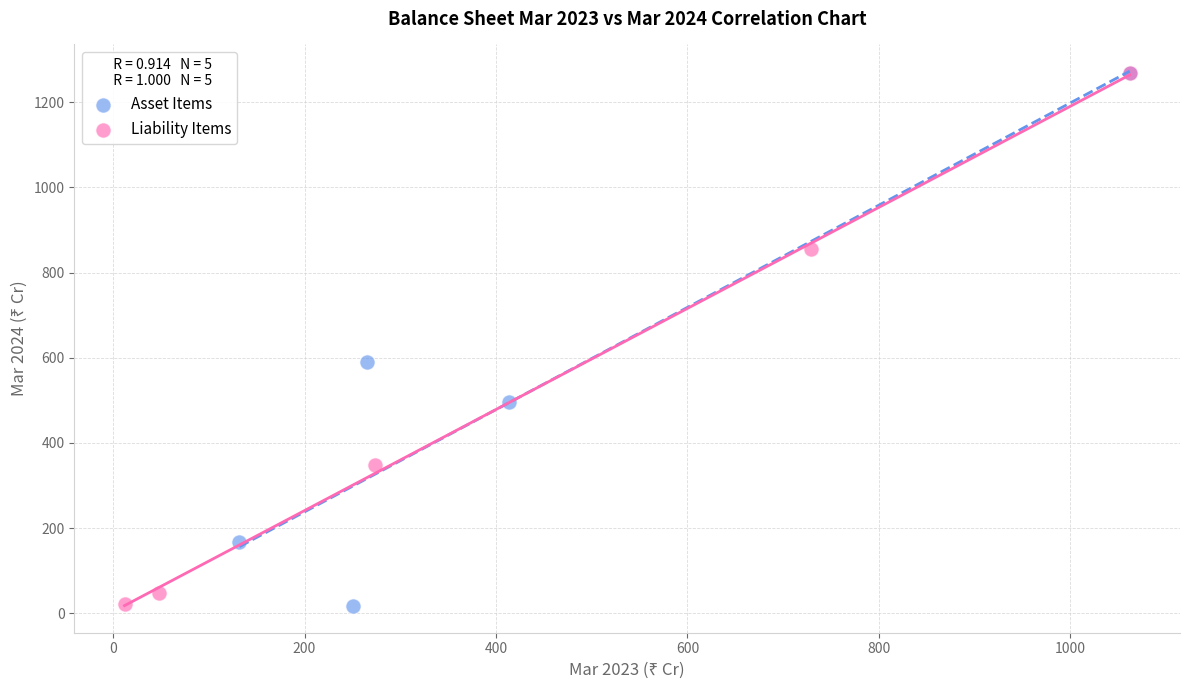

What are all the series names shown in the legend?

Asset Items, Liability Items